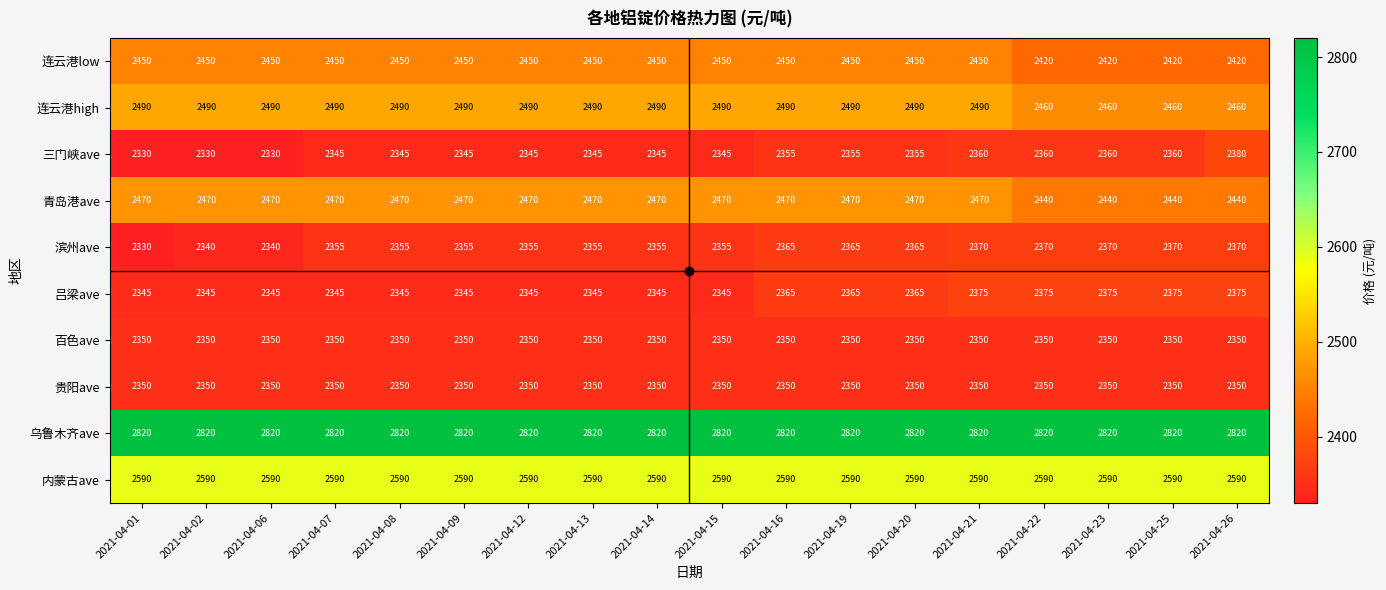

What is the total value across all series at 2021-04-23?

24535